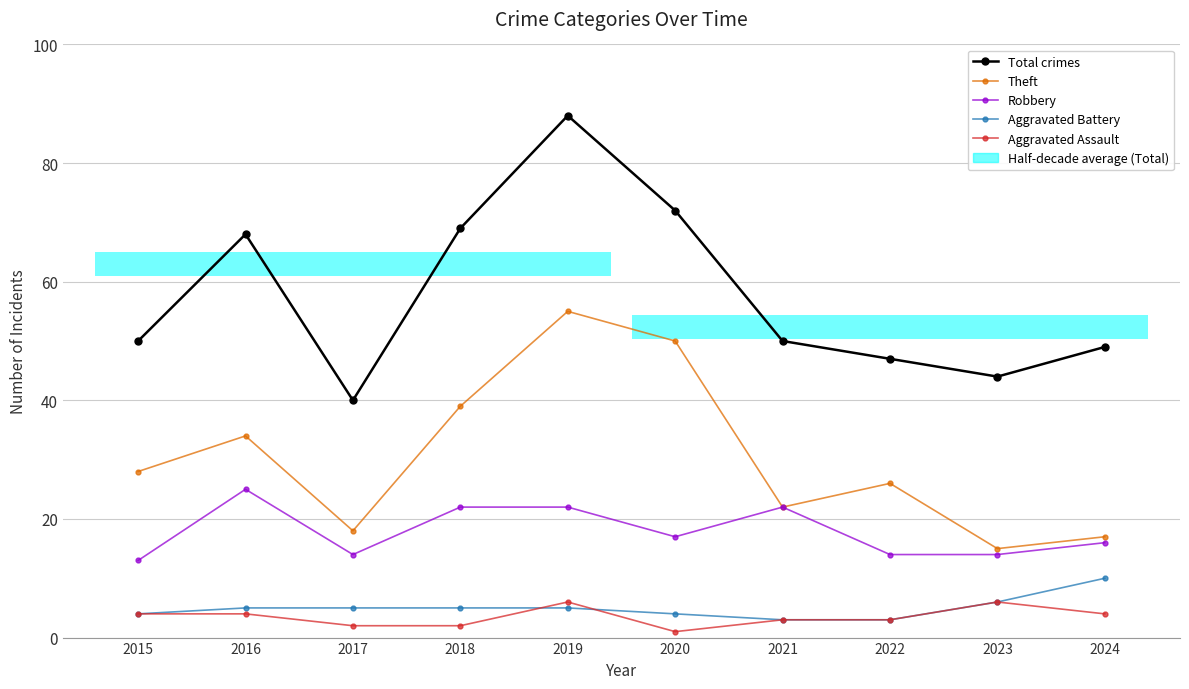

How many distinct data groups are displayed?

5